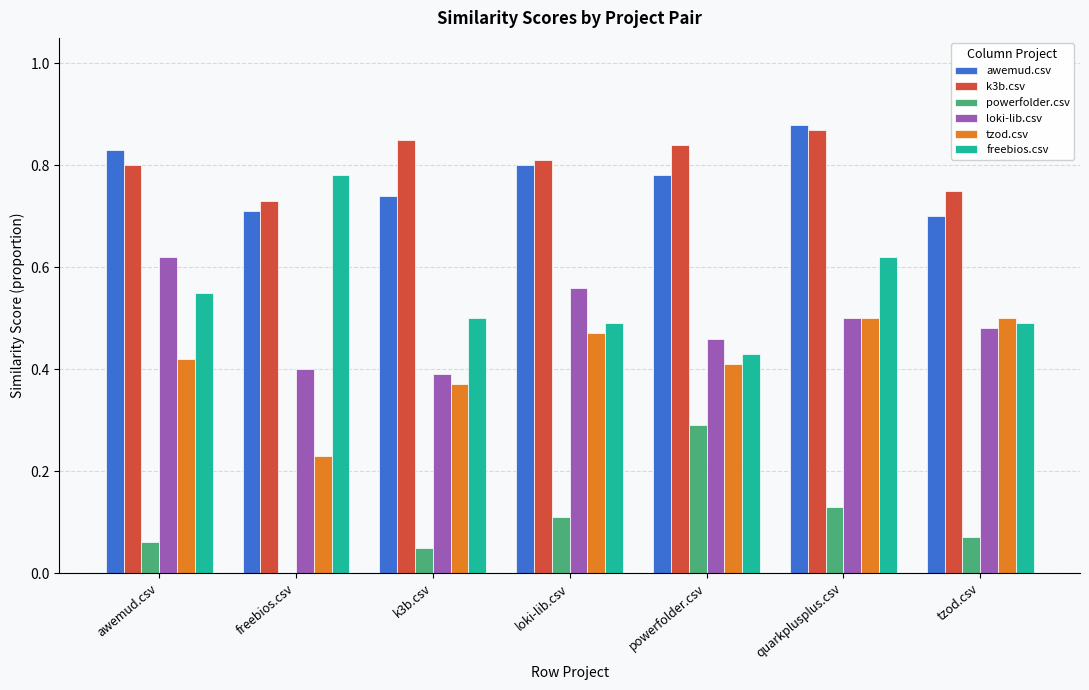

The powerfolder.csv series shows 0.0 at k3b.csv. True or false?

False